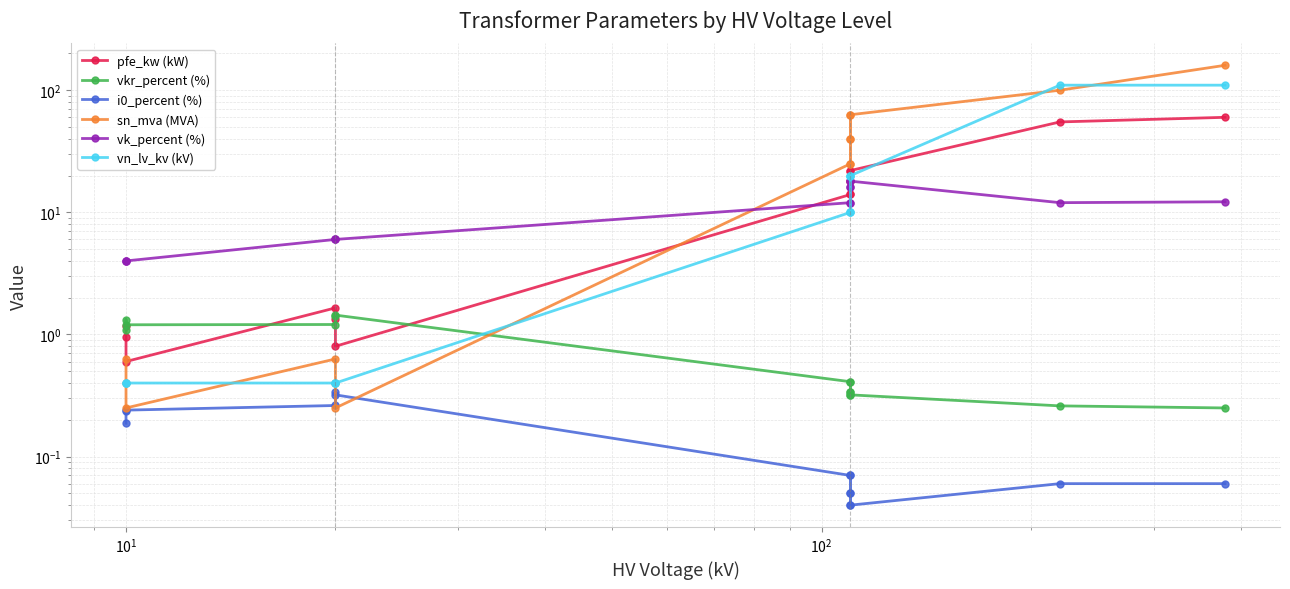

At which category does i0_percent (%) reach its first local valley?

$\mathdefault{10^{1}}$